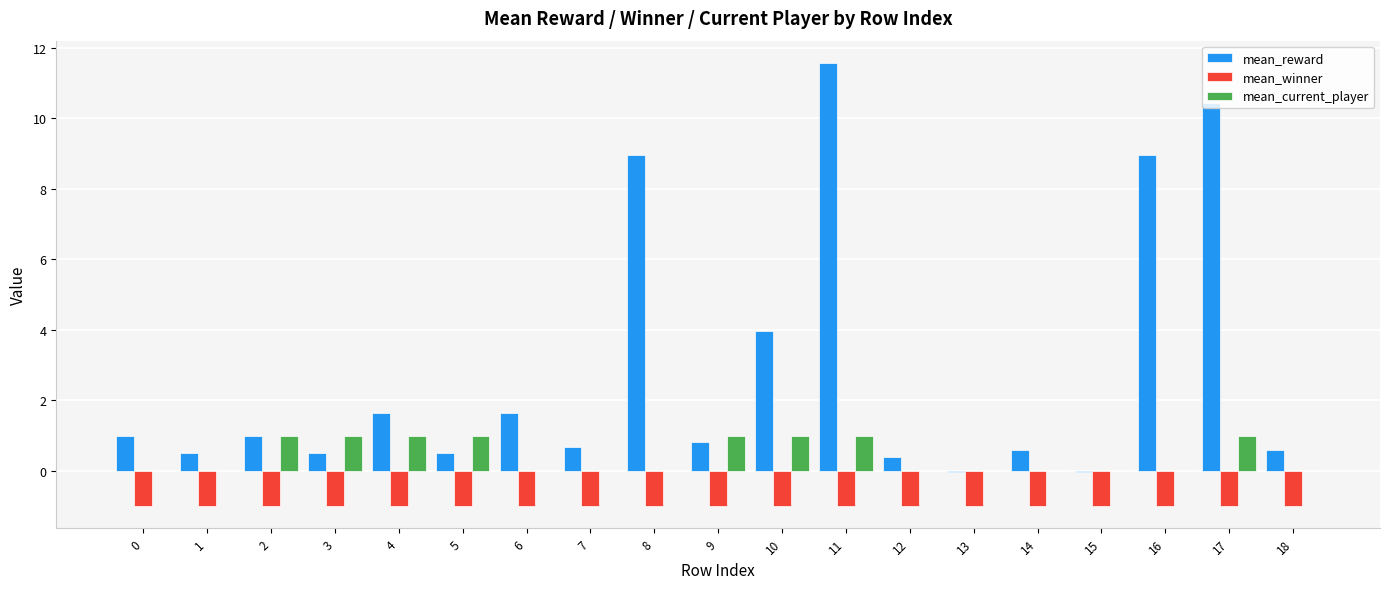

What is the total value across all series at 8?

8.0